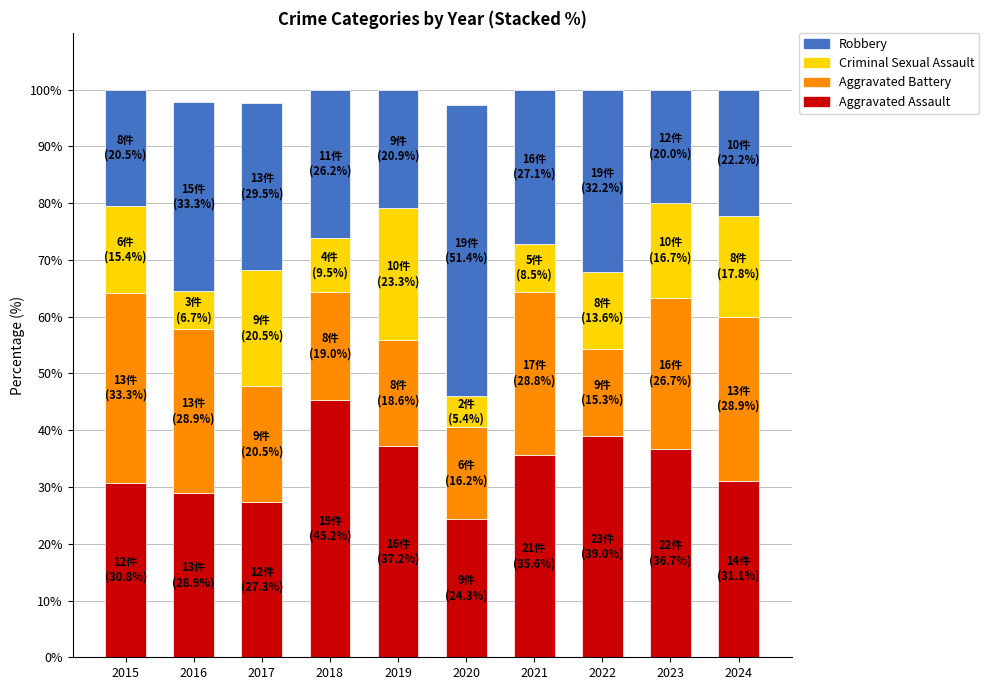

Is it true that Aggravated Assault equals 31.1 at 2024?

True